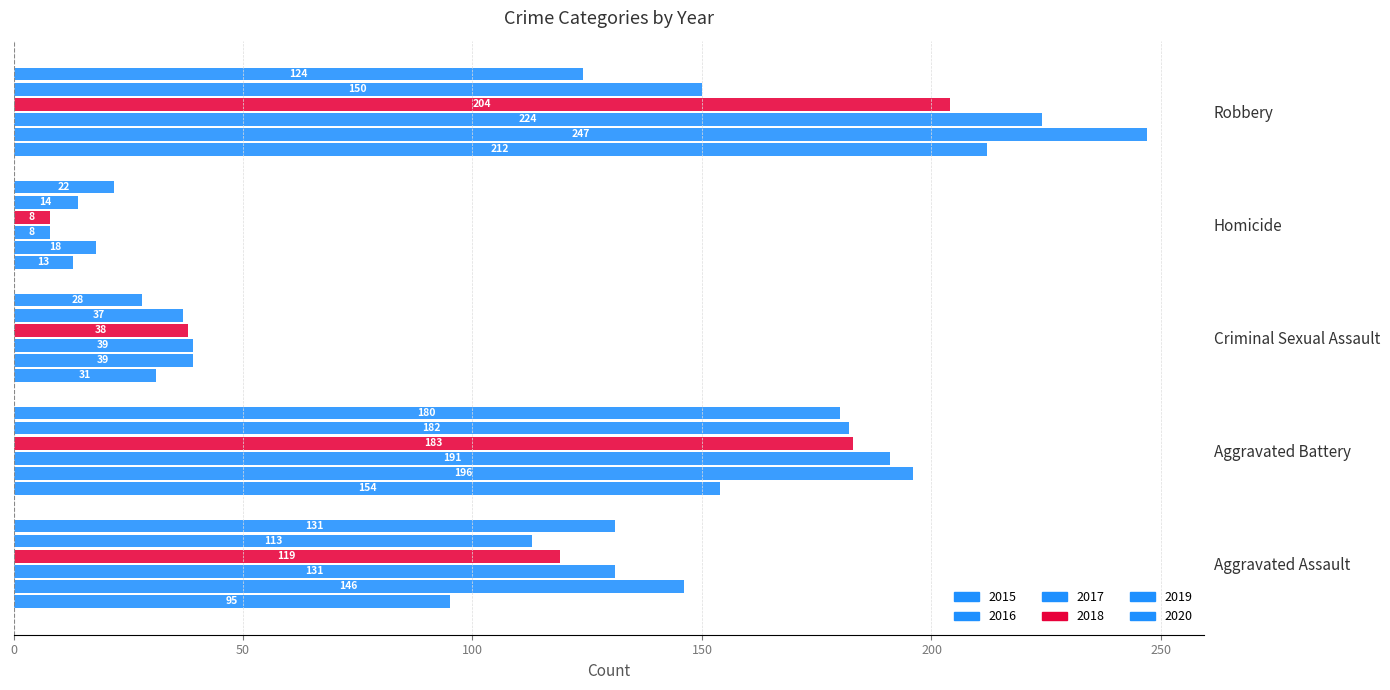

Reading left to right, what are all the values shown in this chart?

2015: 95	154	31	13	212
2016: 146	196	39	18	247
2017: 131	191	39	8	224
2018: 119	183	38	8	204
2019: 113	182	37	14	150
2020: 131	180	28	22	124